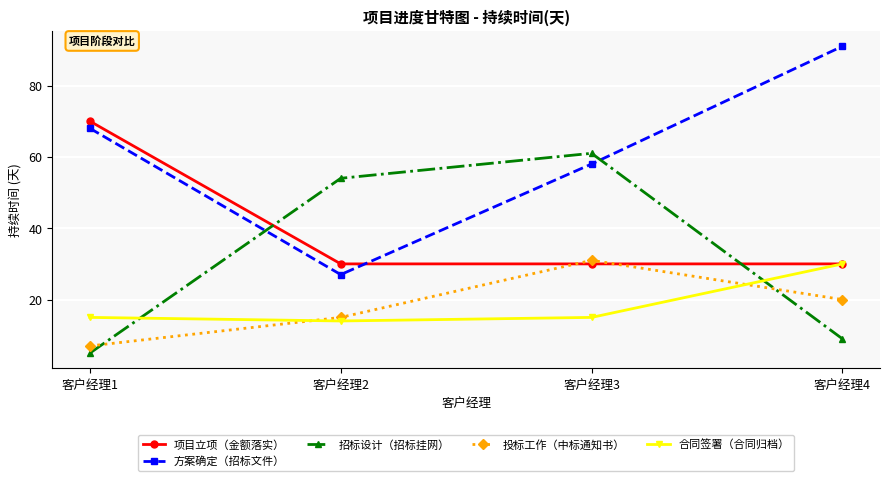

List the labels in order of 招标设计（招标挂网） value, smallest first.

客户经理1, 客户经理4, 客户经理2, 客户经理3